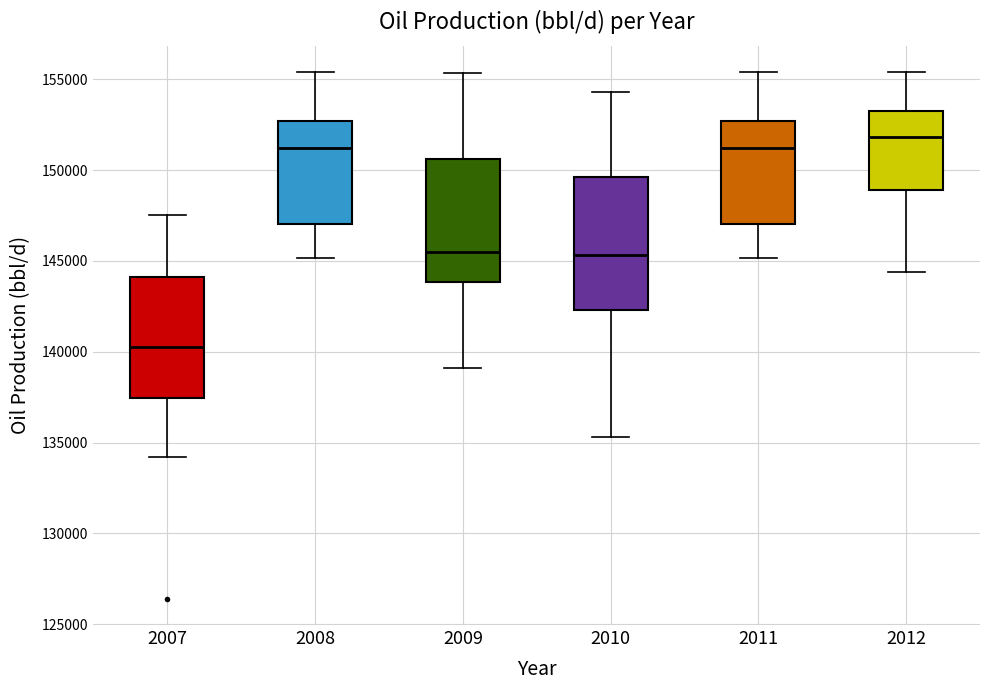

Which box's median line is the lowest?

2007